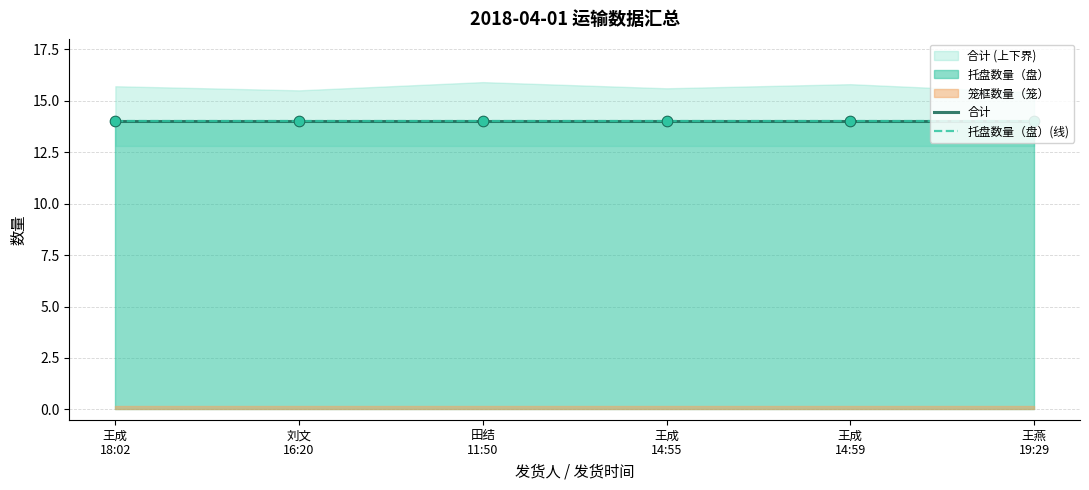

At which category is the sum across all series the highest?

王成
18:02